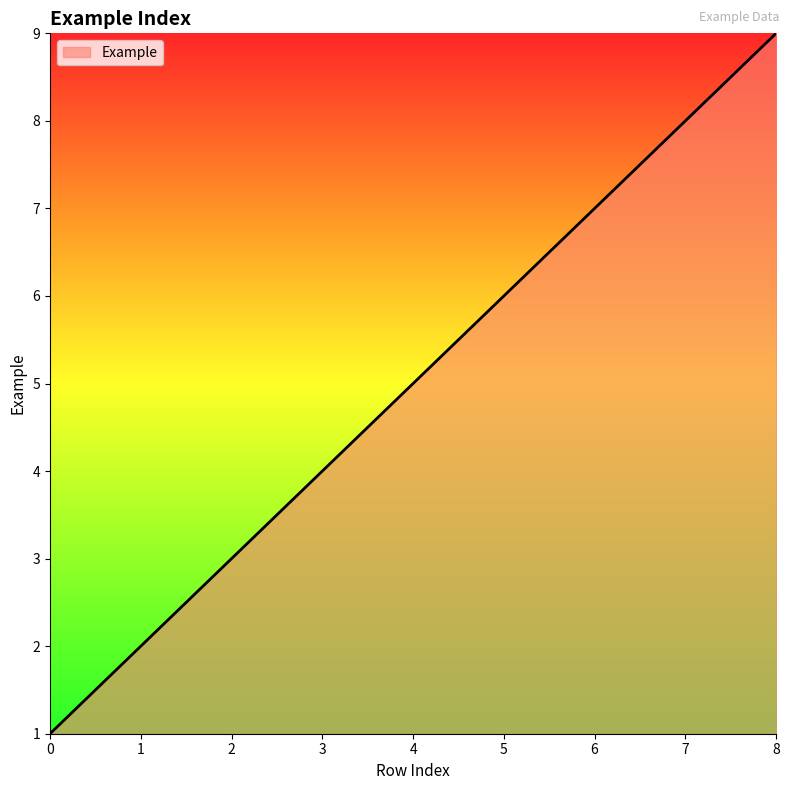

Which has a higher value, 7 or 8?

8